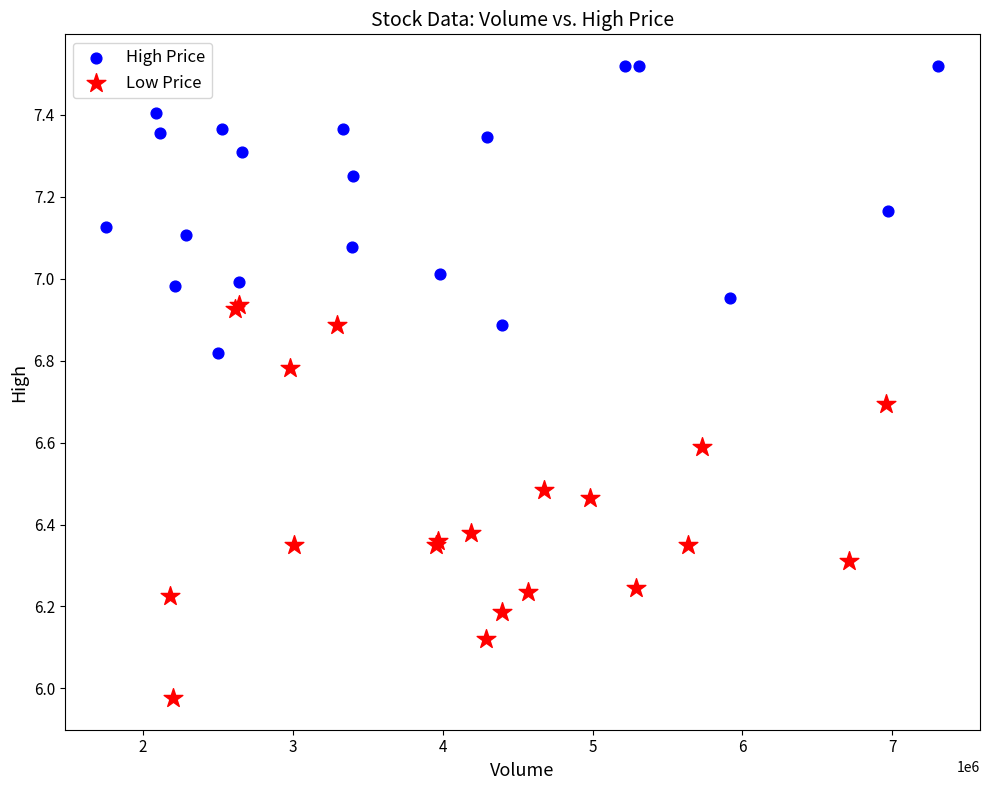

Which series contains the highest Y value?

High Price